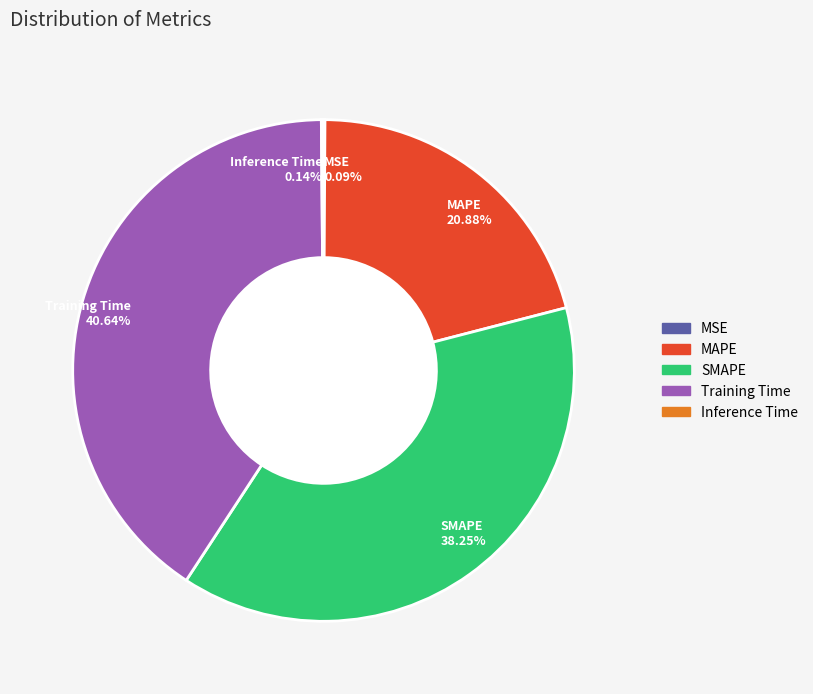

Is MAPE 20.88% the majority of the pie?

No